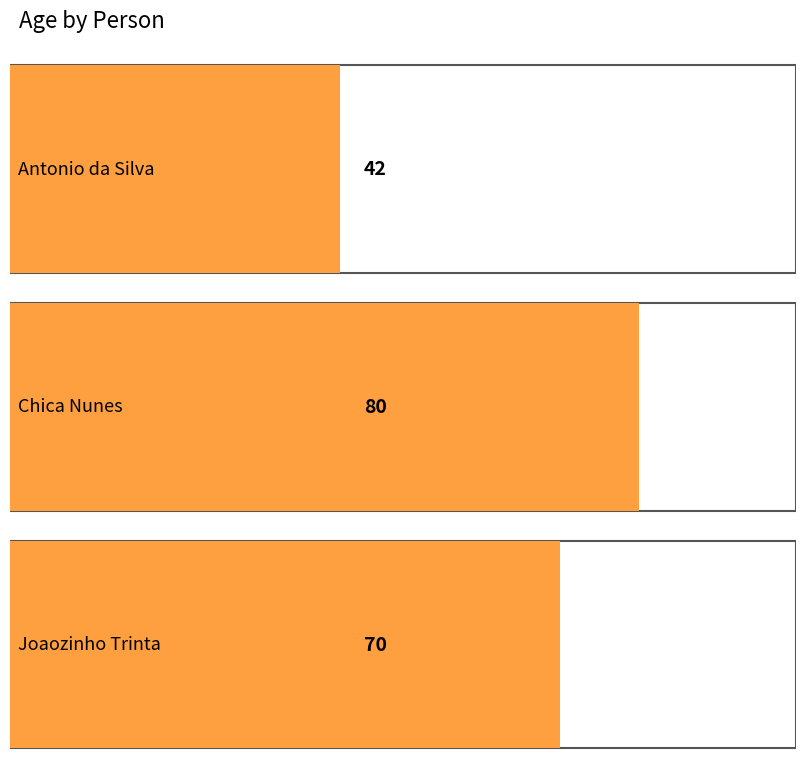

Does the chart contain any negative values?

No